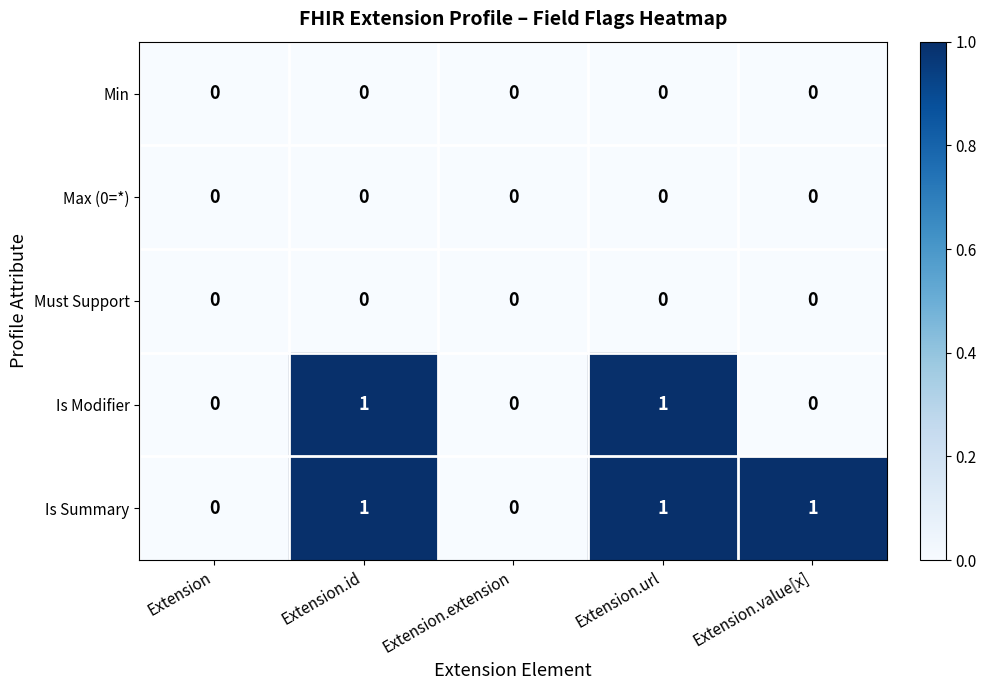

The value of Must Support at Extension.extension is 0. True or false?

True